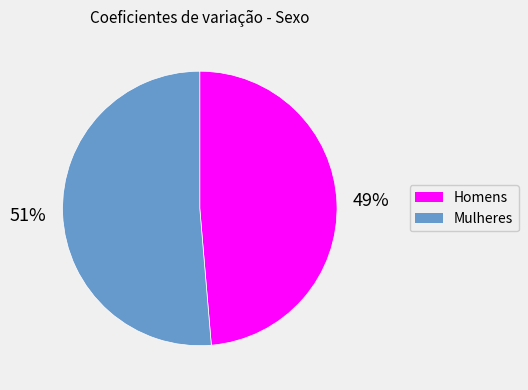

What is the majority slice?

Mulheres